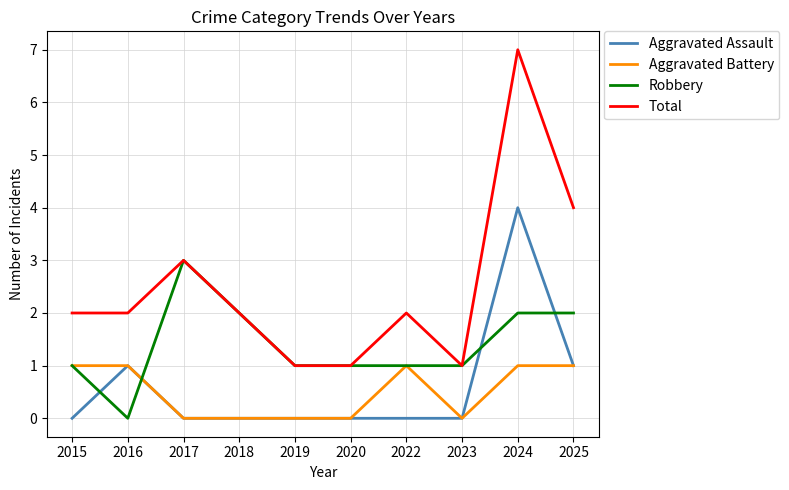

What is the total value across all series at 2017?

6